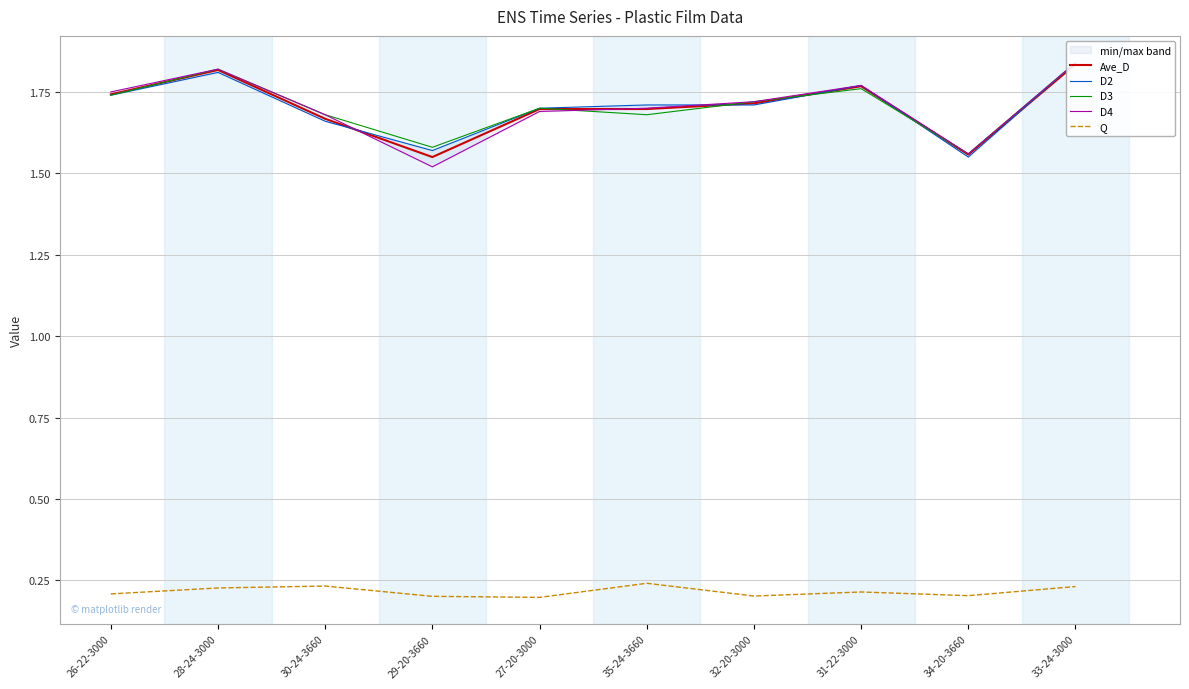

In D2, how many points are higher than both neighbors (excluding endpoints)?

2